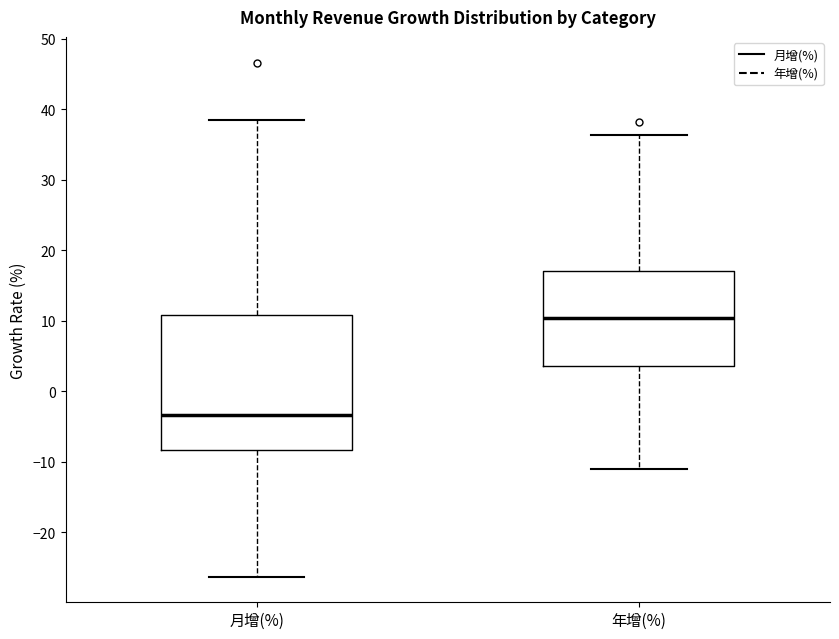

Which box is the tallest, from its lower edge to its upper edge?

月增(%)